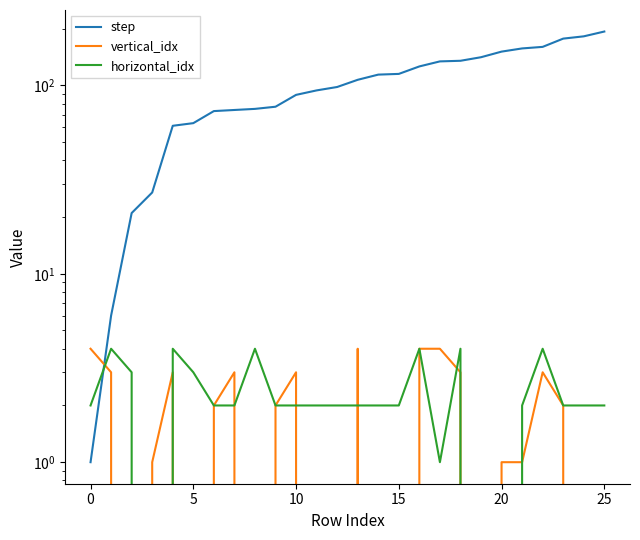

Between 12 and 20, which series saw the biggest shift?

step